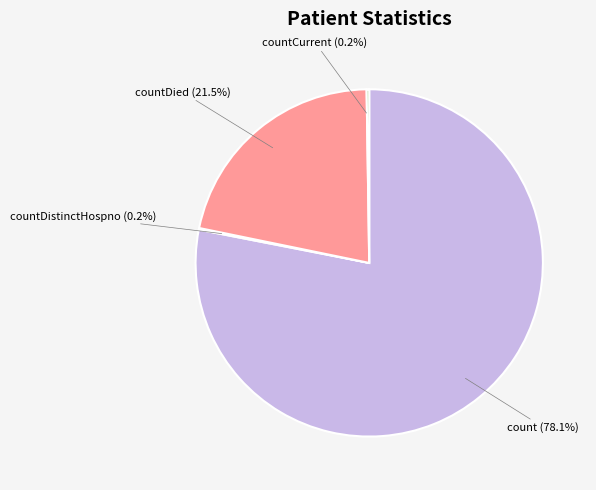

Does any single category account for the majority?

Yes